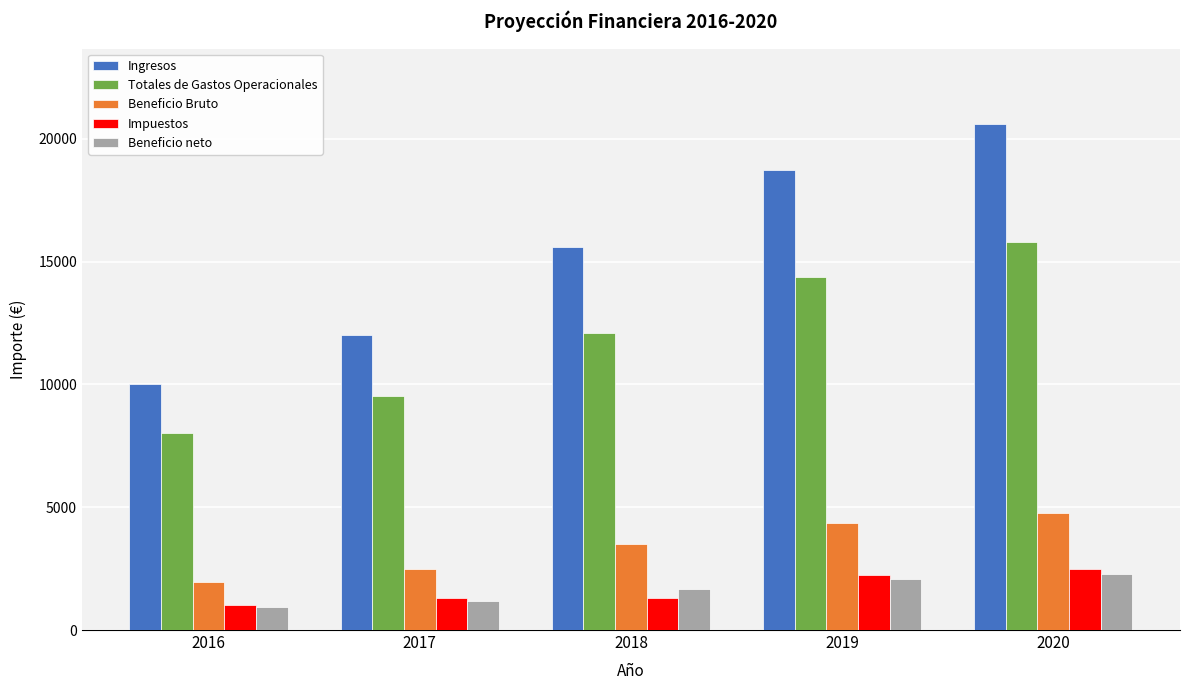

Which series has the largest total across all categories?

Ingresos